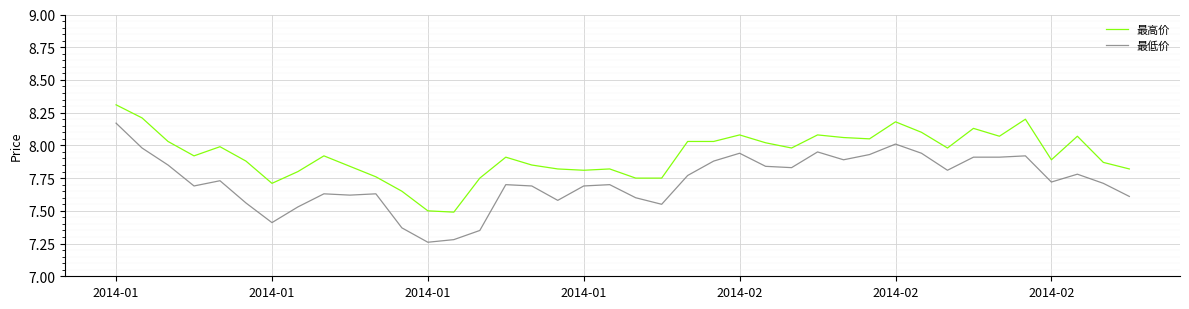

Rank the series by their average value, from lowest to highest.

最低价, 最高价